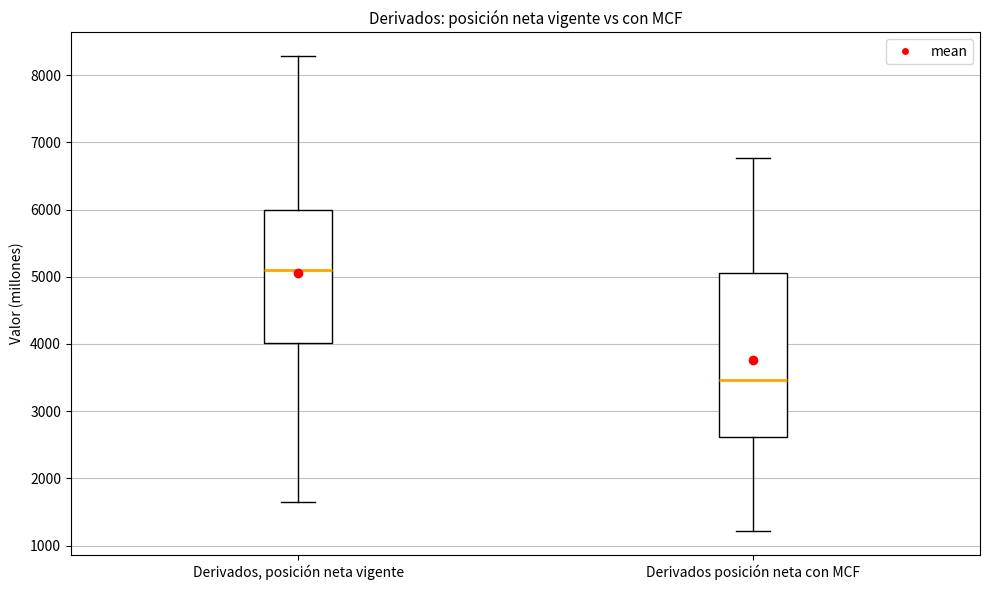

Which box is the tallest, from its lower edge to its upper edge?

Derivados posición neta con MCF